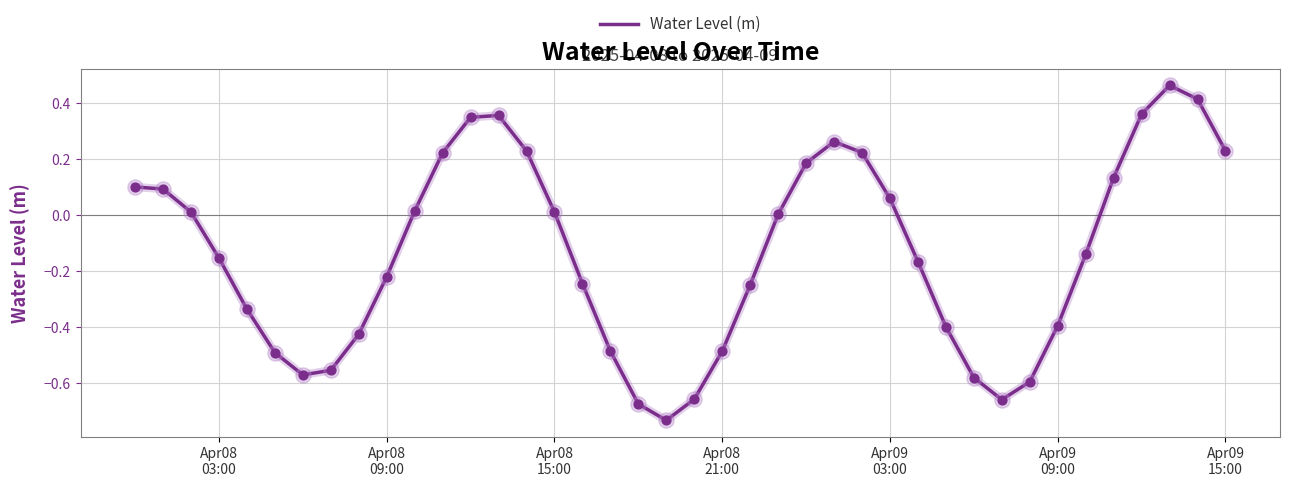

What is the difference between the maximum and minimum values?

1.2